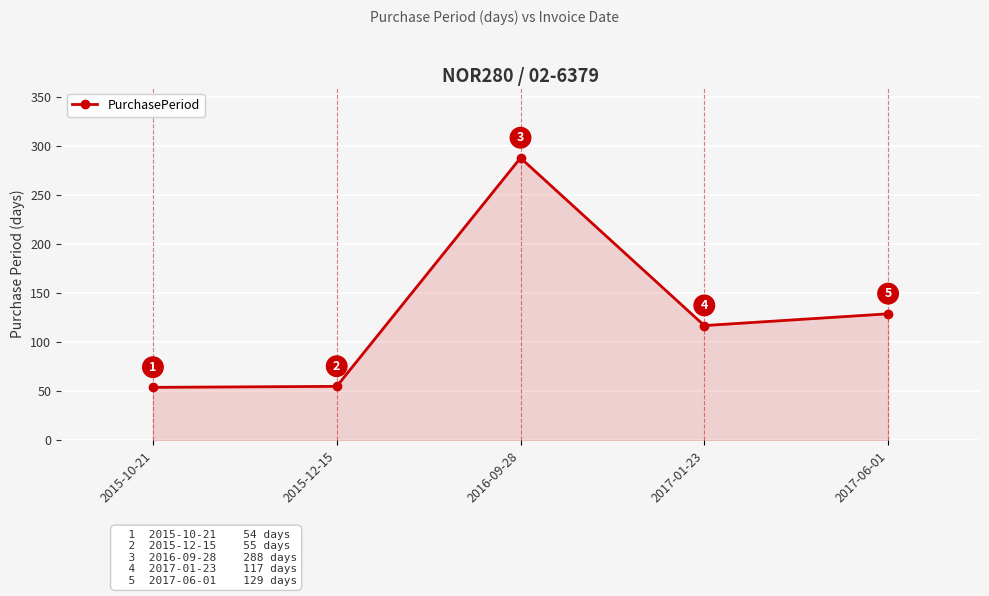

What is the label of the 1st point from the right?

2017-06-01